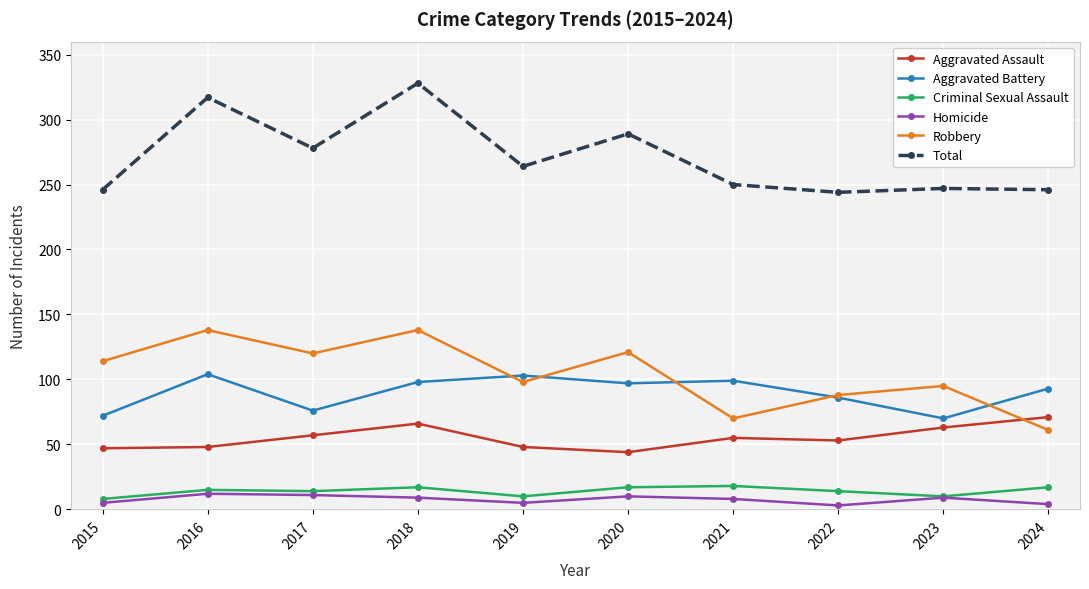

Which series has the widest spread of values?

Total